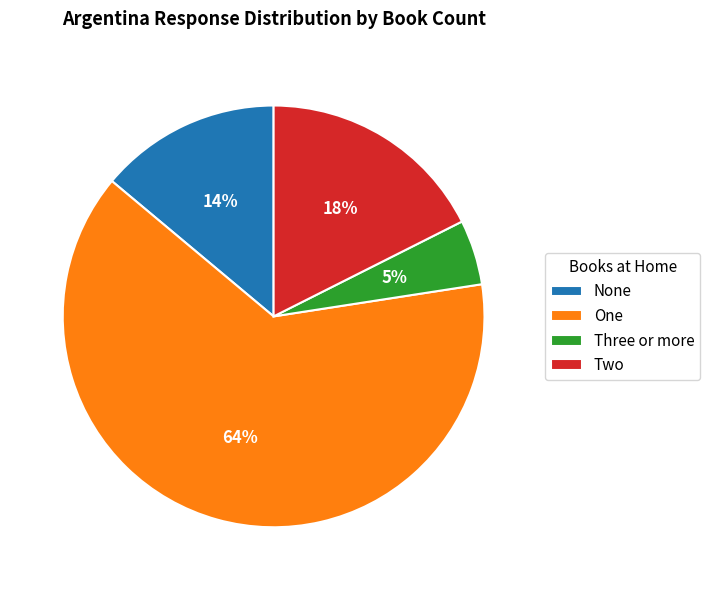

True or false: None accounts for 14% of the total.

True